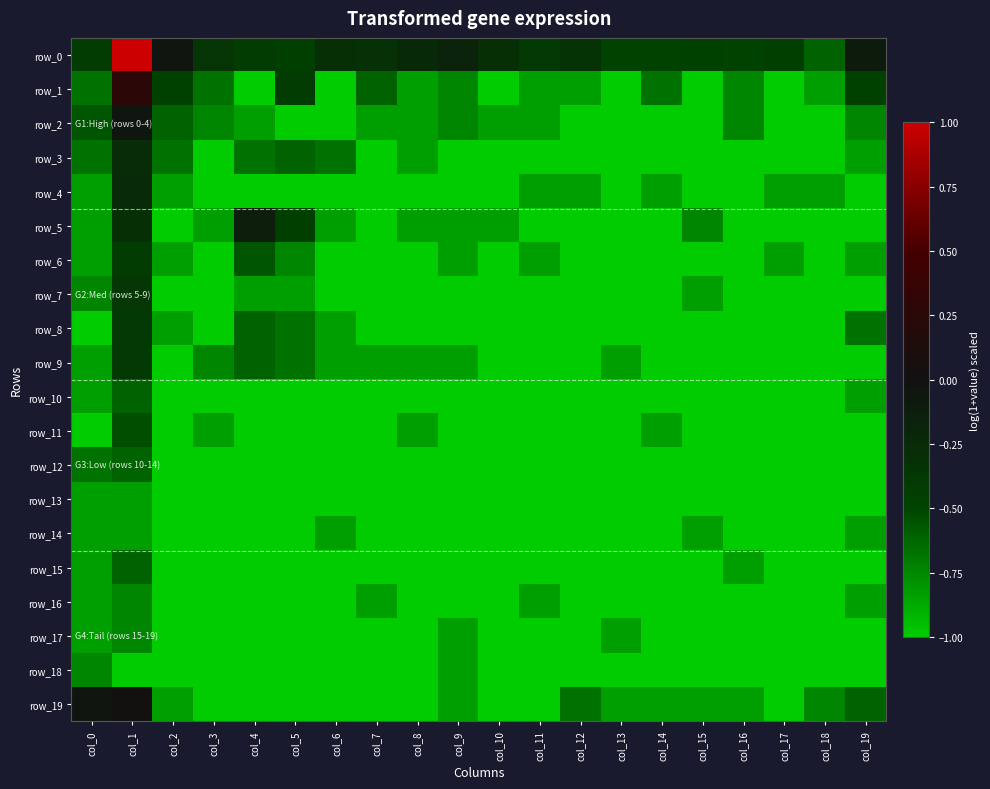

Rank the series by their maximum value, from lowest to highest.

row_13, row_14, row_16, row_17, row_18, row_10, row_12, row_15, row_11, row_6, row_8, row_9, row_7, row_3, row_4, row_5, row_2, row_19, row_1, row_0